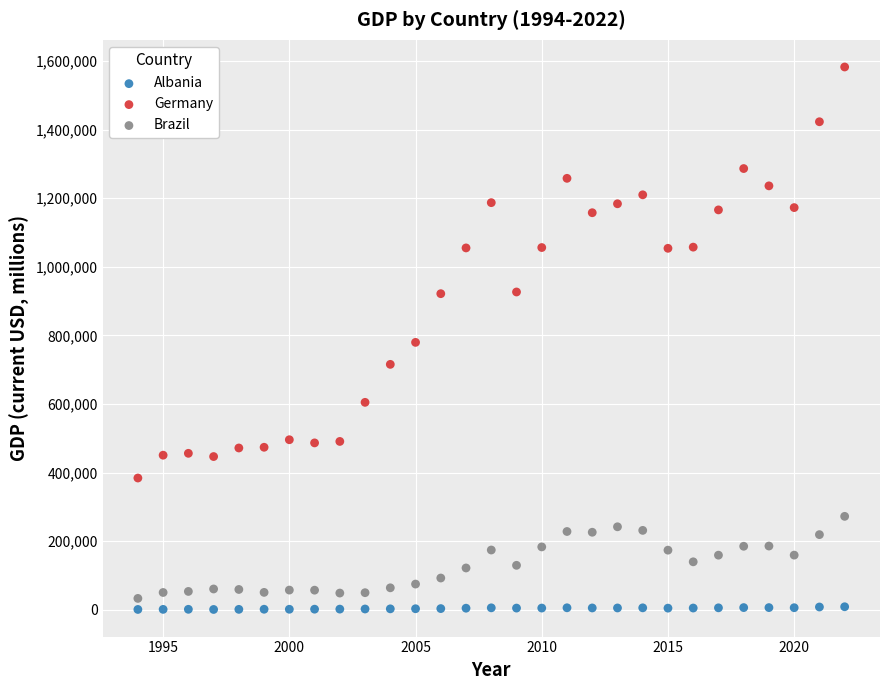

Which series has the largest Y range (max minus min)?

Germany